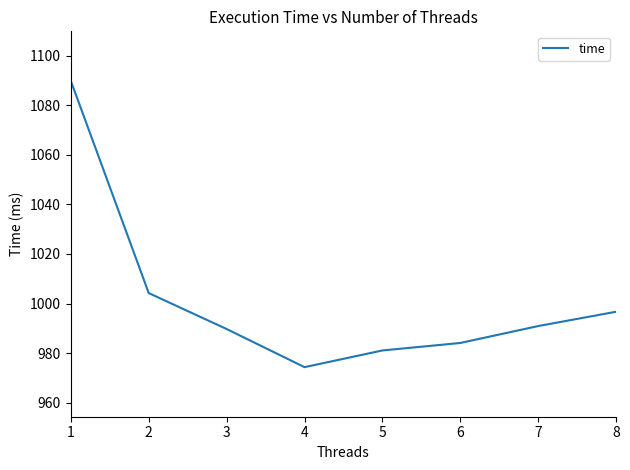

Where is the first local minimum?

4